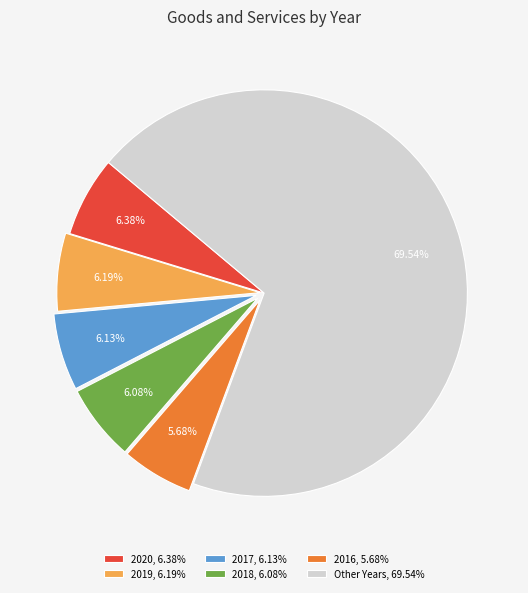

Rank the categories by value from highest to lowest.

Other Years, 69.54%, 2020, 6.38%, 2019, 6.19%, 2017, 6.13%, 2018, 6.08%, 2016, 5.68%